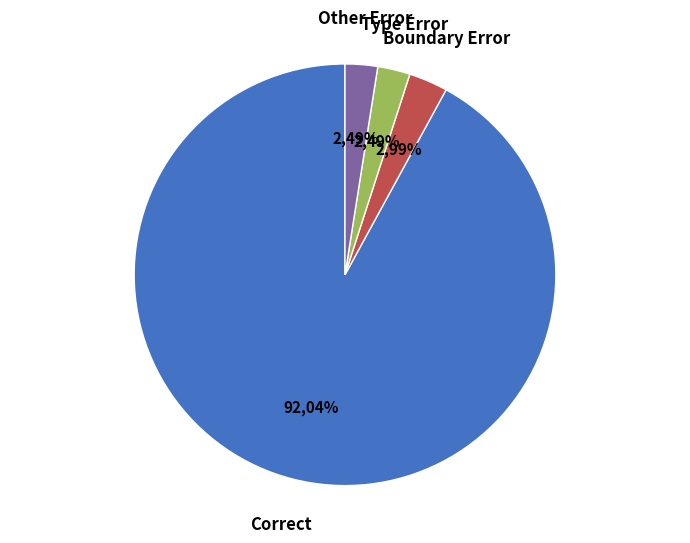

Does Boundary Error account for over 50% of the chart?

No